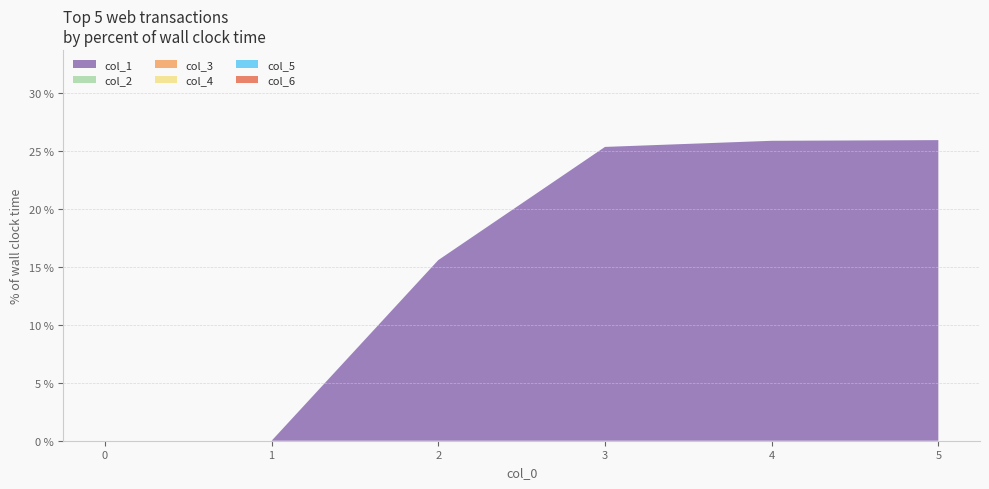

Reading left to right, list all the values displayed in this chart.

col_1: 0=0.0	1=0.0	2=15.6	3=25.3	4=25.8	5=25.9
col_2: 0=0.0	1=0.0	2=0.0	3=0.0	4=0.0	5=0.0
col_3: 0=0.0	1=0.0	2=0.0	3=0.0	4=0.0	5=0.0
col_4: 0=0.0	1=0.0	2=0.0	3=0.0	4=0.0	5=0.0
col_5: 0=0.0	1=0.0	2=0.0	3=0.0	4=0.0	5=0.0
col_6: 0=0.0	1=0.0	2=0.0	3=0.0	4=0.0	5=0.0